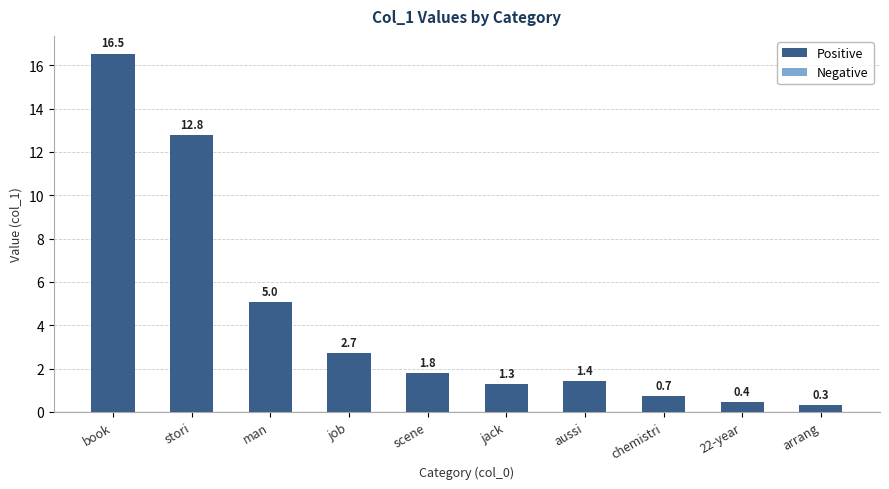

What is the difference between the values at book and job?

13.8